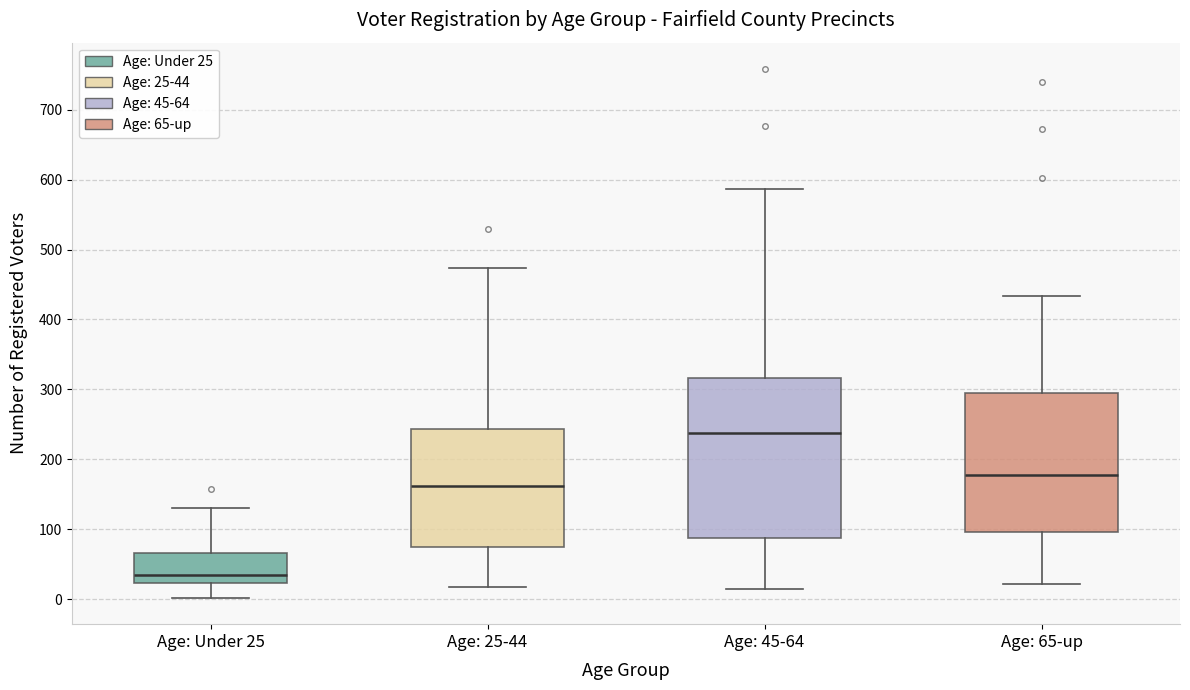

Reading left to right, read every box against the y-axis: the position of its median line, the range the box covers, and the ends of its whiskers. The values are not printed on the chart, so give them approximately, as read against the axis.

Age: Under 25: median 30, box 20 to 70, whiskers 0 to 130
Age: 25-44: median 160, box 80 to 240, whiskers 20 to 470
Age: 45-64: median 240, box 90 to 320, whiskers 20 to 590
Age: 65-up: median 180, box 100 to 300, whiskers 20 to 430